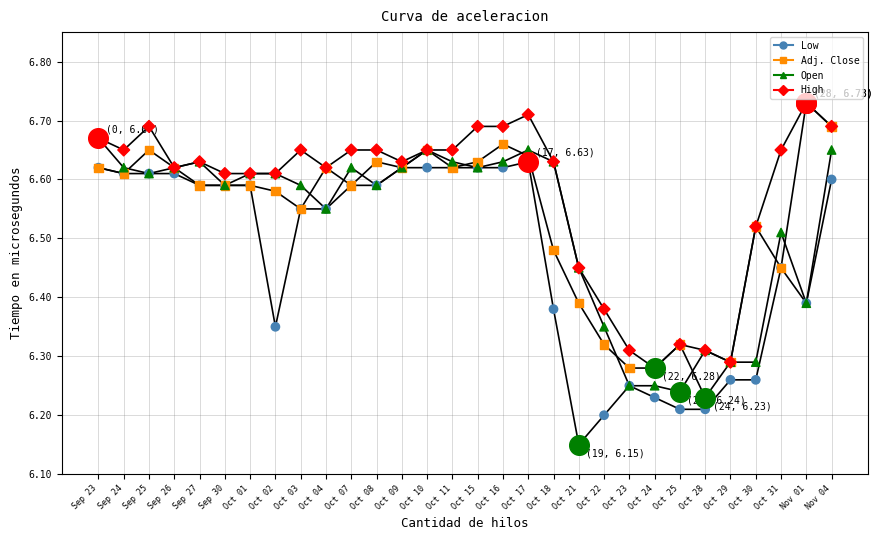

What is the total value across all series at Oct 08?

26.5